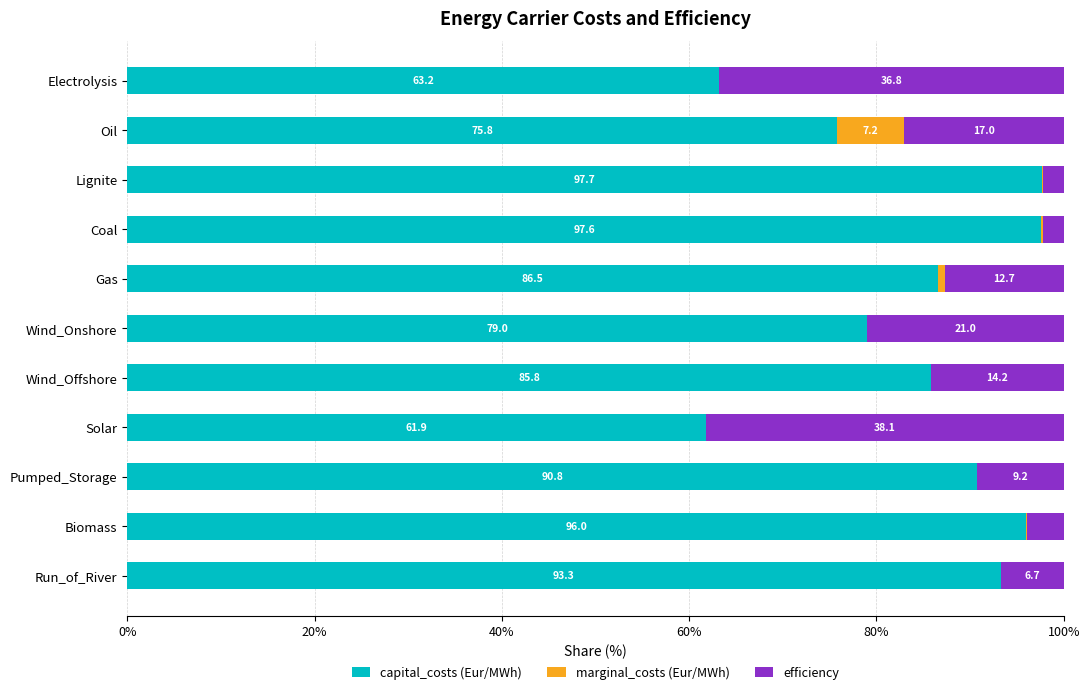

Where is capital_costs (Eur/MWh) nearest to the value 79?

Wind_Onshore